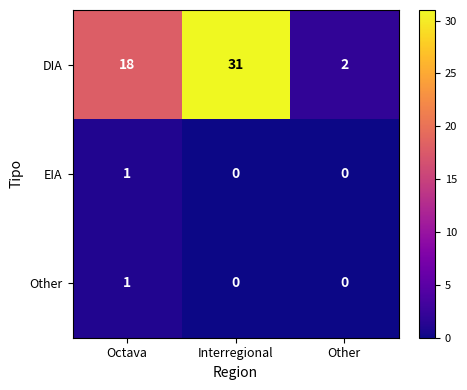

Count the EIA values in the range 0 to 1.

3